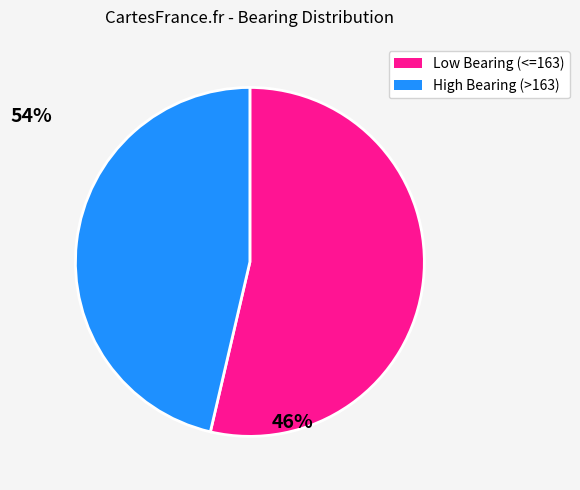

Between High Bearing (>163) and Low Bearing (<=163), which is larger?

Low Bearing (<=163)